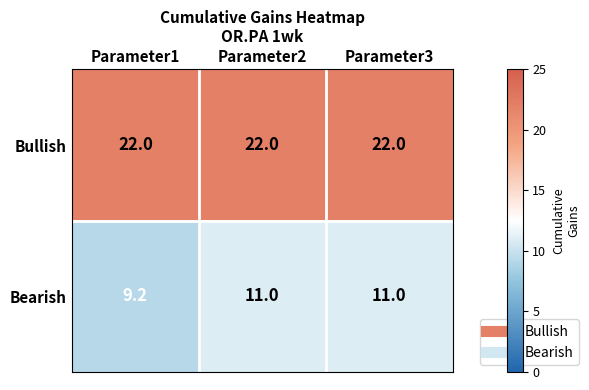

Reading left to right, extract all data points from this chart.

Bullish: Parameter1=22.0	Parameter2=22.0	Parameter3=22.0
Bearish: Parameter1=9.2	Parameter2=11.0	Parameter3=11.0